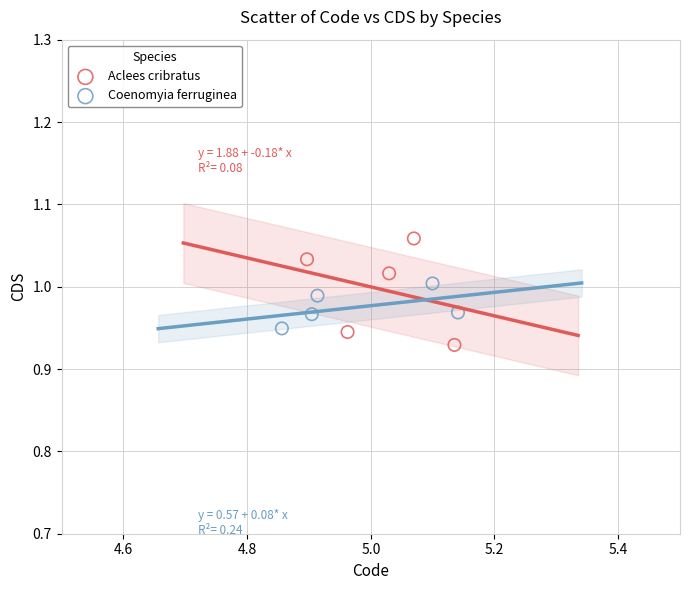

Which series has the largest Y range (max minus min)?

Aclees cribratus